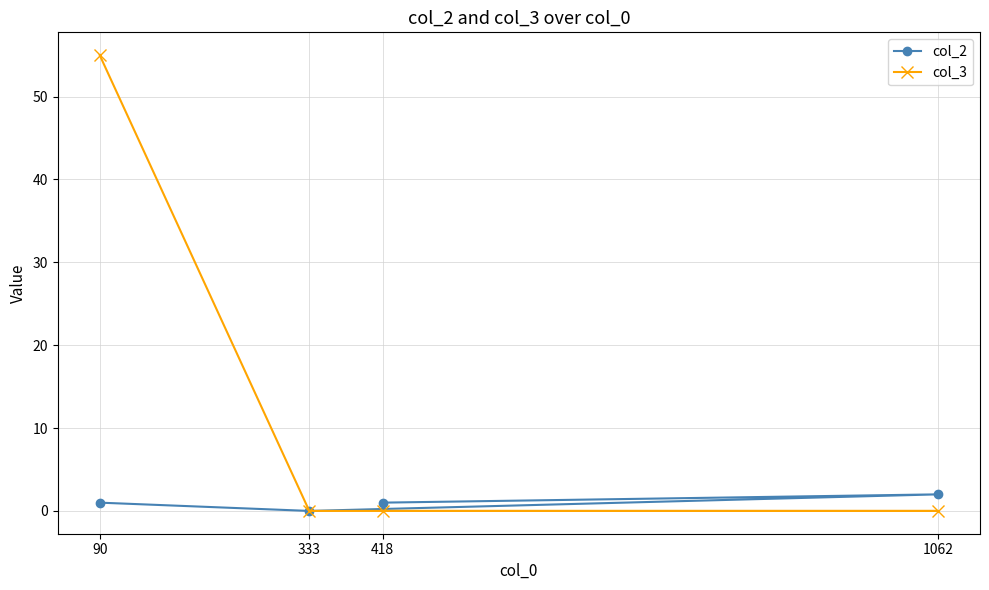

How many positive values does the col_3 series have?

1